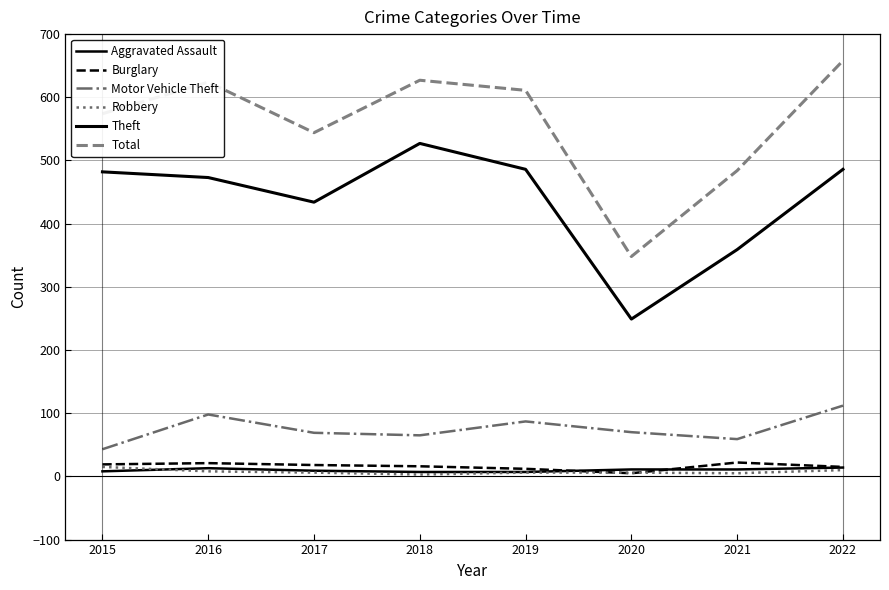

How many lines are shown in the chart?

6